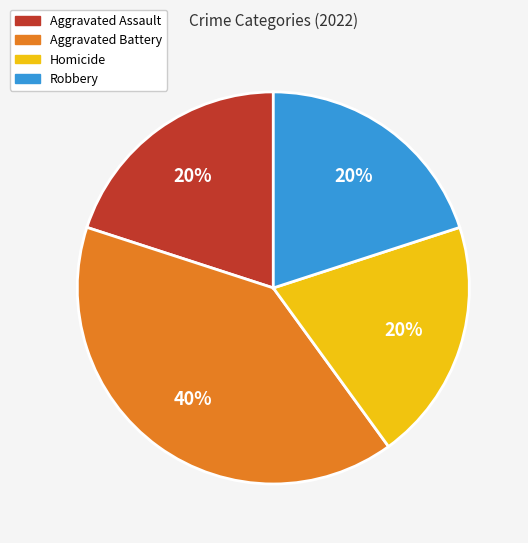

How many segments does this pie chart have?

4